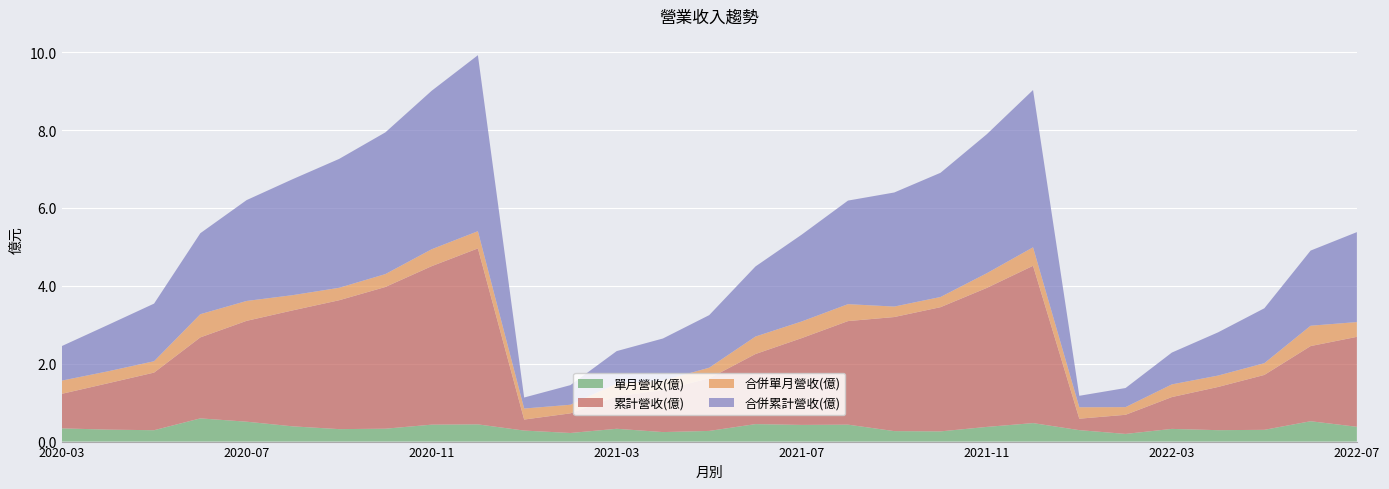

Reading left to right, what are all the values shown in this chart?

單月營收(億): 0.3	0.3	0.3	0.6	0.5	0.4	0.3	0.3	0.4	0.4	0.3	0.2	0.3	0.2	0.3	0.4	0.4	0.4	0.3	0.3	0.4	0.5	0.3	0.2	0.3	0.3	0.3	0.5	0.4
累計營收(億): 0.9	1.2	1.5	2.1	2.6	3.0	3.3	3.6	4.1	4.5	0.3	0.5	0.8	1.1	1.4	1.8	2.2	2.7	2.9	3.2	3.6	4.0	0.3	0.5	0.8	1.1	1.4	1.9	2.3
合併單月營收(億): 0.3	0.3	0.3	0.6	0.5	0.4	0.3	0.3	0.4	0.4	0.3	0.2	0.3	0.2	0.3	0.4	0.4	0.4	0.3	0.3	0.4	0.5	0.3	0.2	0.3	0.3	0.3	0.5	0.4
合併累計營收(億): 0.9	1.2	1.5	2.1	2.6	3.0	3.3	3.6	4.1	4.5	0.3	0.5	0.8	1.1	1.4	1.8	2.2	2.7	2.9	3.2	3.6	4.0	0.3	0.5	0.8	1.1	1.4	1.9	2.3